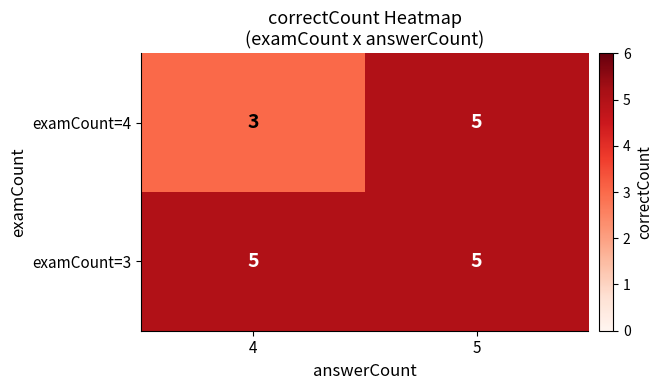

What is the minimum value for examCount=3?

5